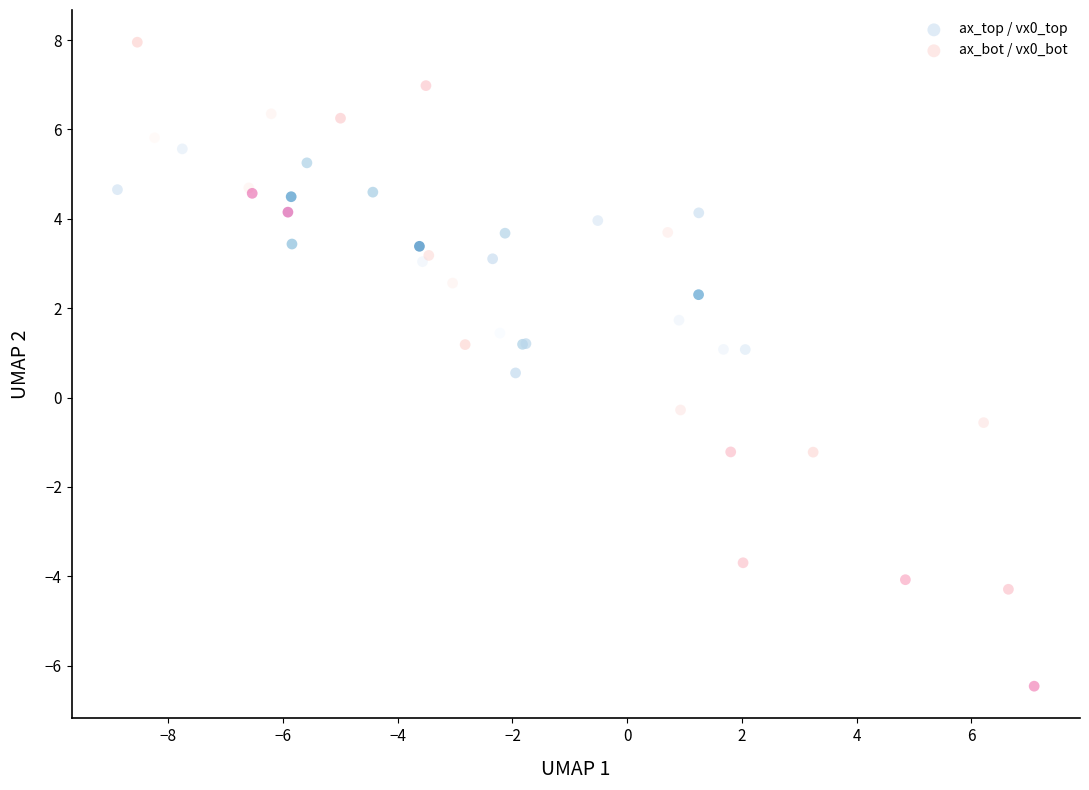

What are all the series names shown in the legend?

ax_top / vx0_top, ax_bot / vx0_bot